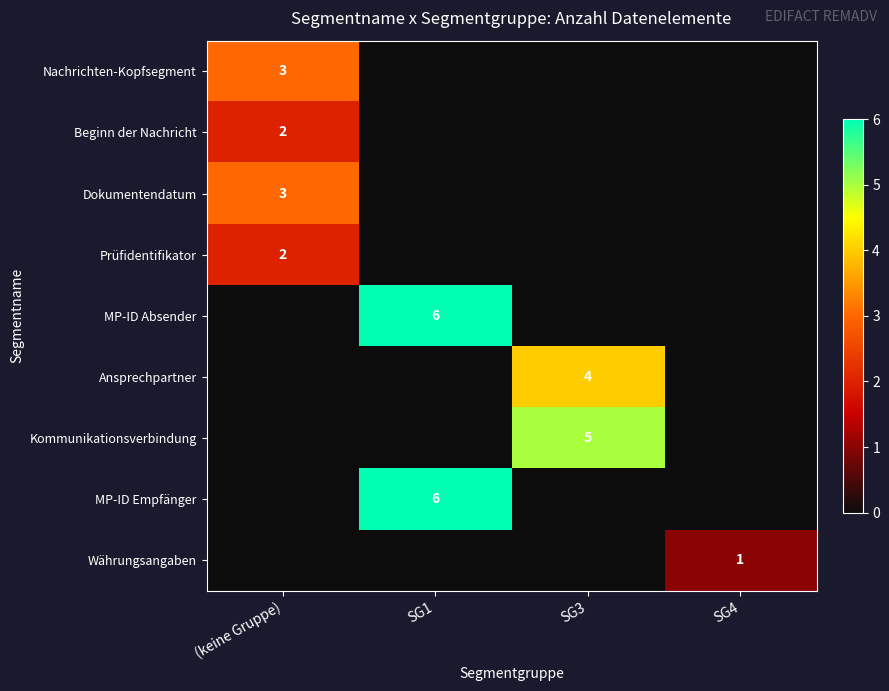

Which label corresponds to the largest value in the chart?

SG1